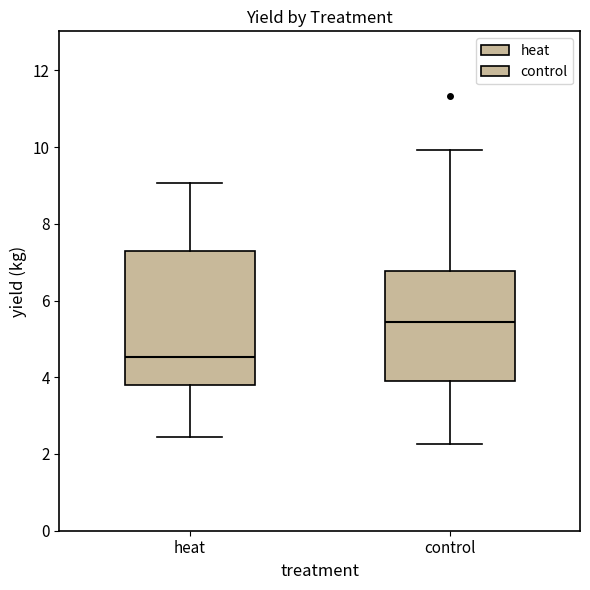

Where does the lower whisker of the box for heat end on the y-axis? The values are not printed on the chart, so give them approximately, as read against the axis.

2.4